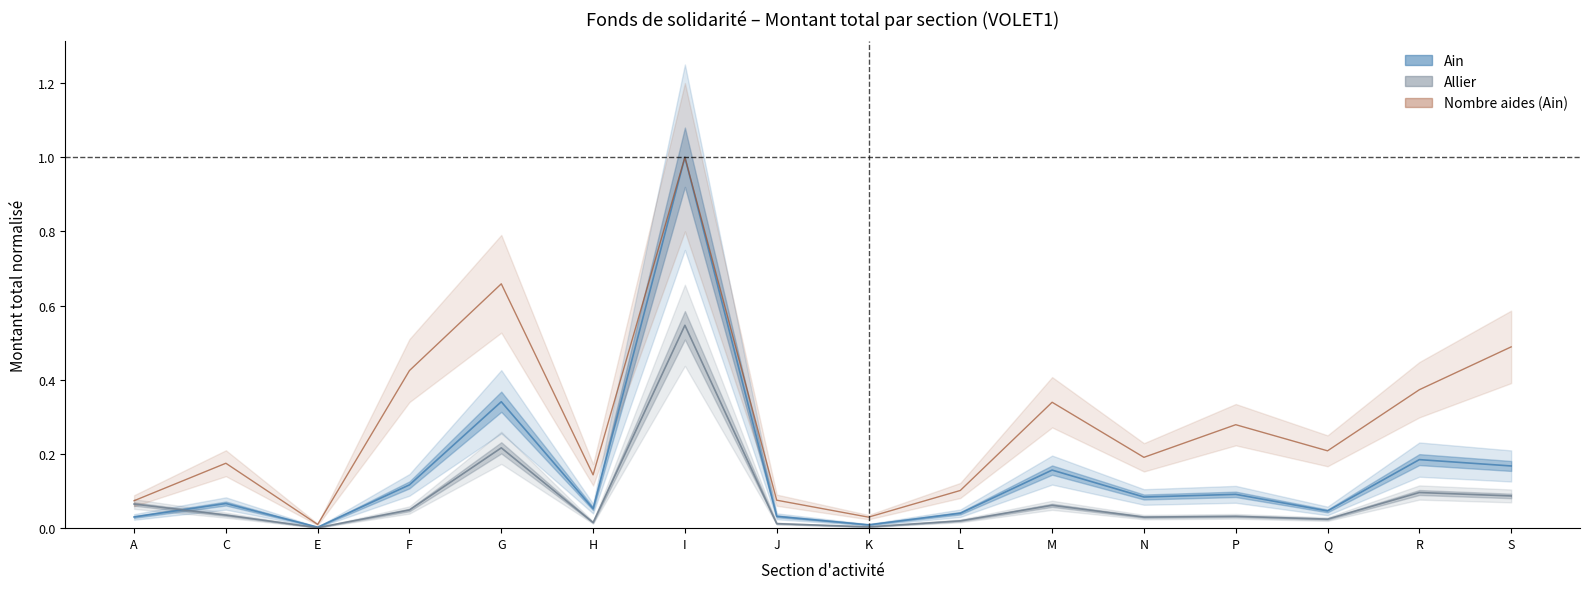

What value does the Ain – nombre_aides series have at F?

0.4